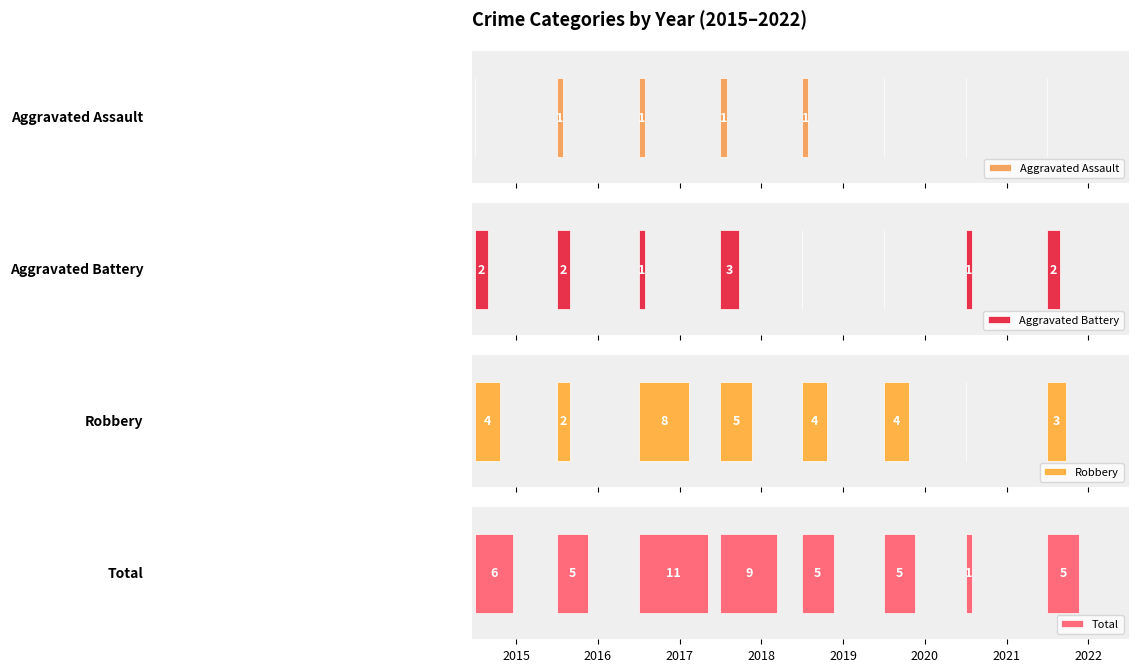

At how many categories does at least one series exceed 8?

2